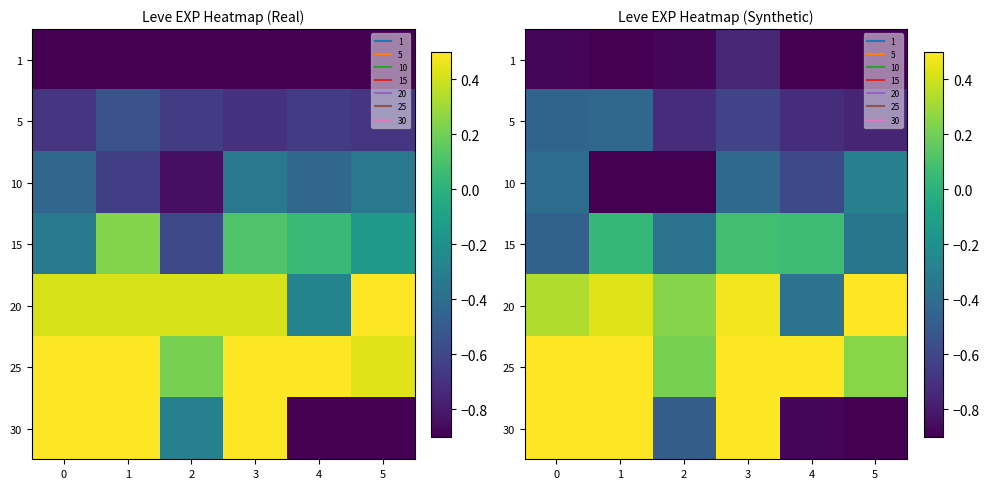

Is the value of 1 at 0 greater than the value of 5 at 3?

No